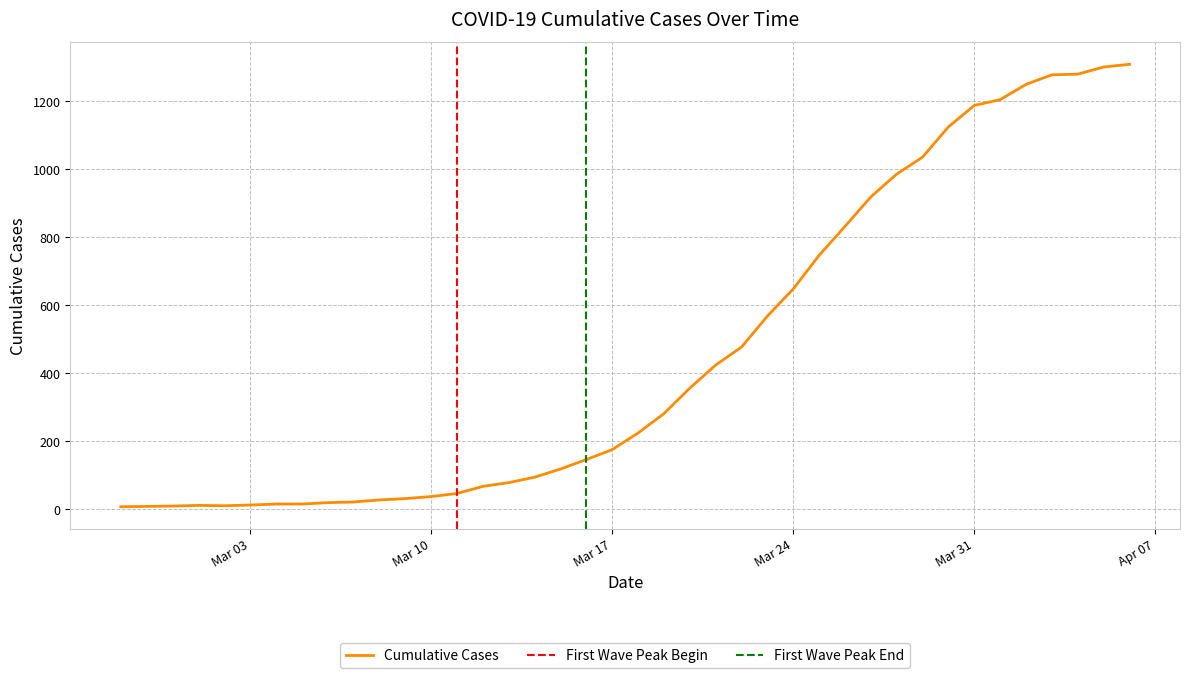

True or false: the data shows 14 at 2020-02-29.

False